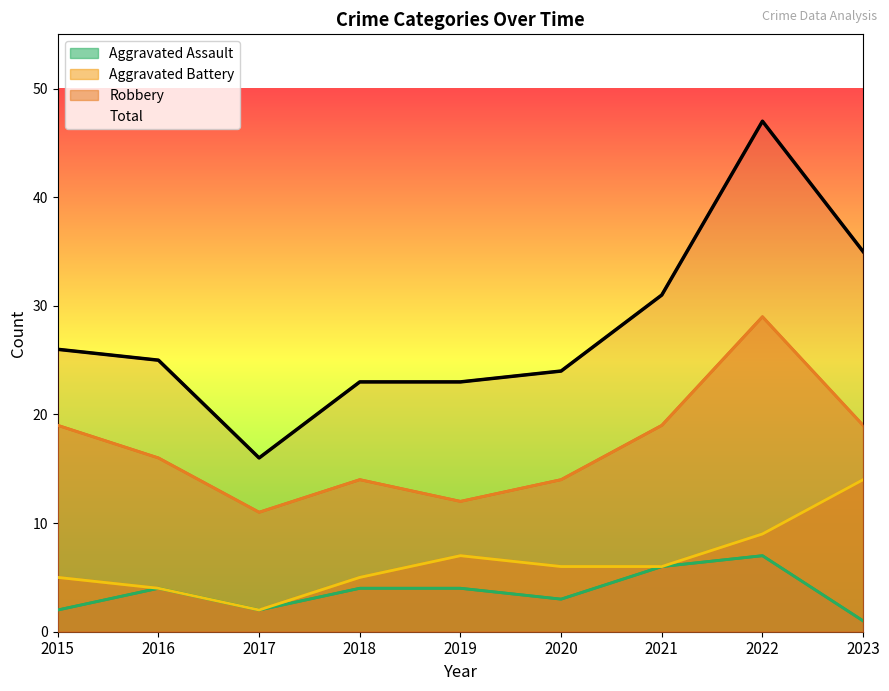

What is the minimum value shown in the chart?

1